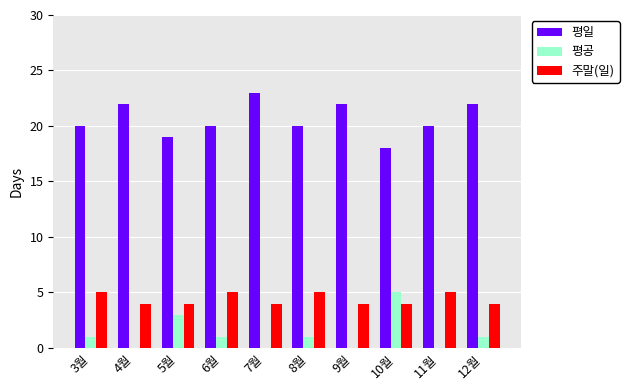

What is the maximum value for 평일?

23